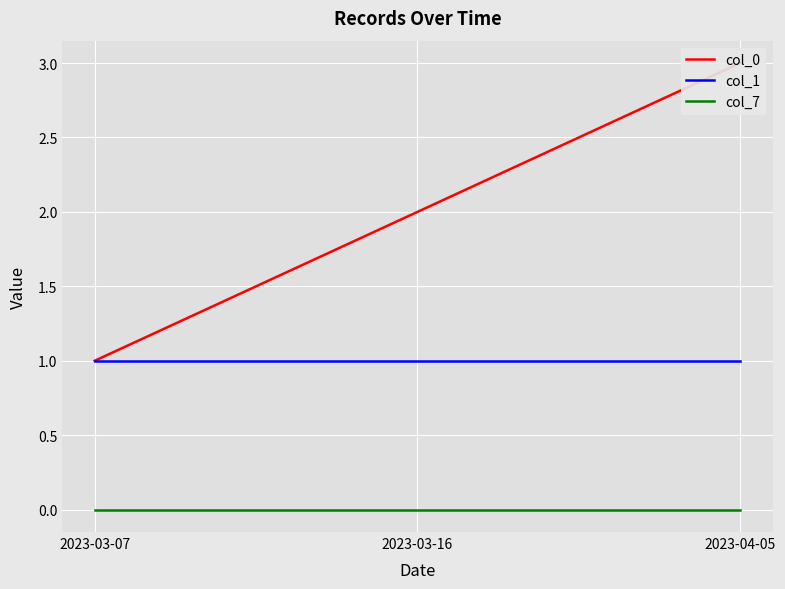

Is it true that col_1 equals 1 at 2023-03-07?

True